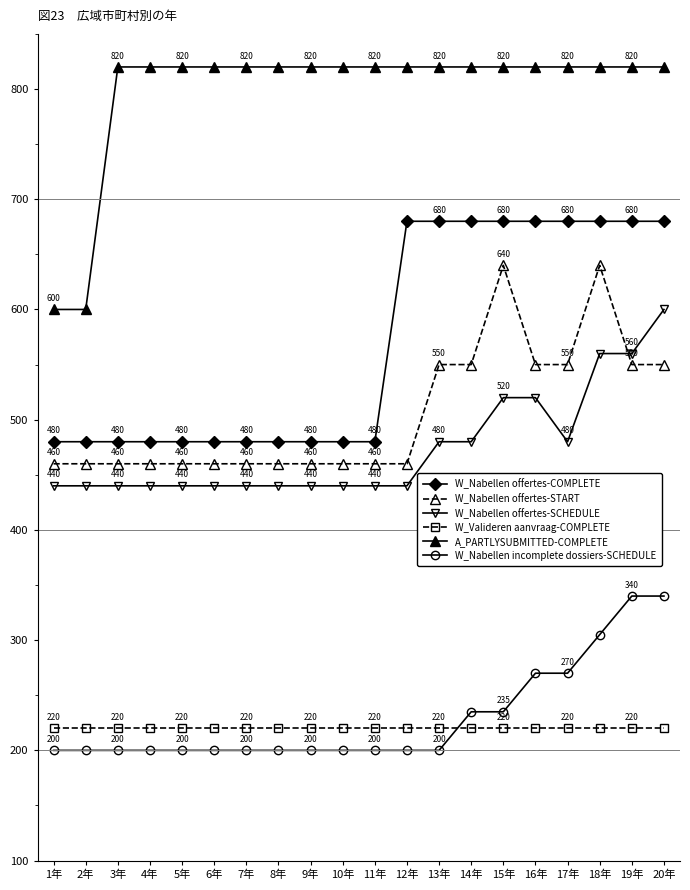

What is the label of the 12th point from the left?

12年